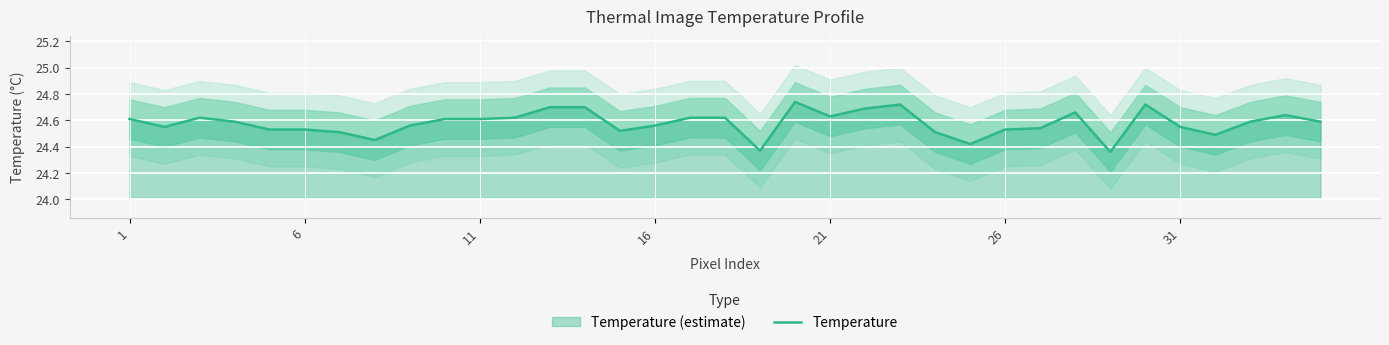

How many points are higher than both their immediate neighbors (excluding endpoints)?

6